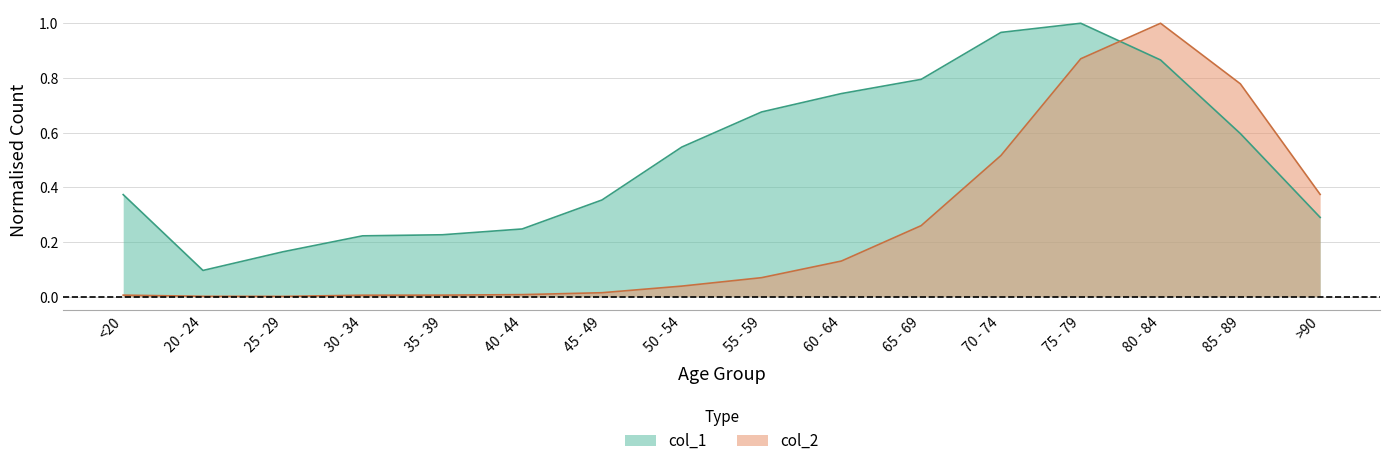

What is the label of the 14th point from the right?

25 - 29